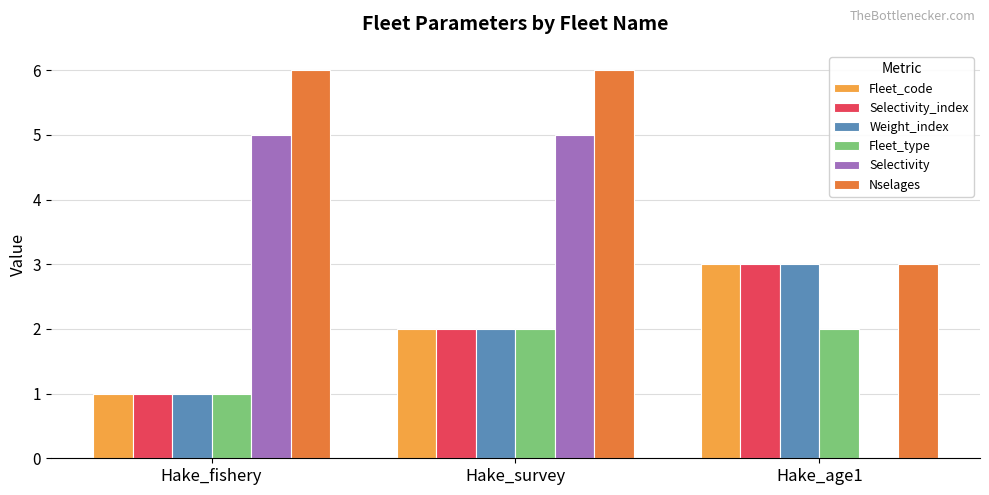

Count the Selectivity_index values in the range 1 to 3.

3